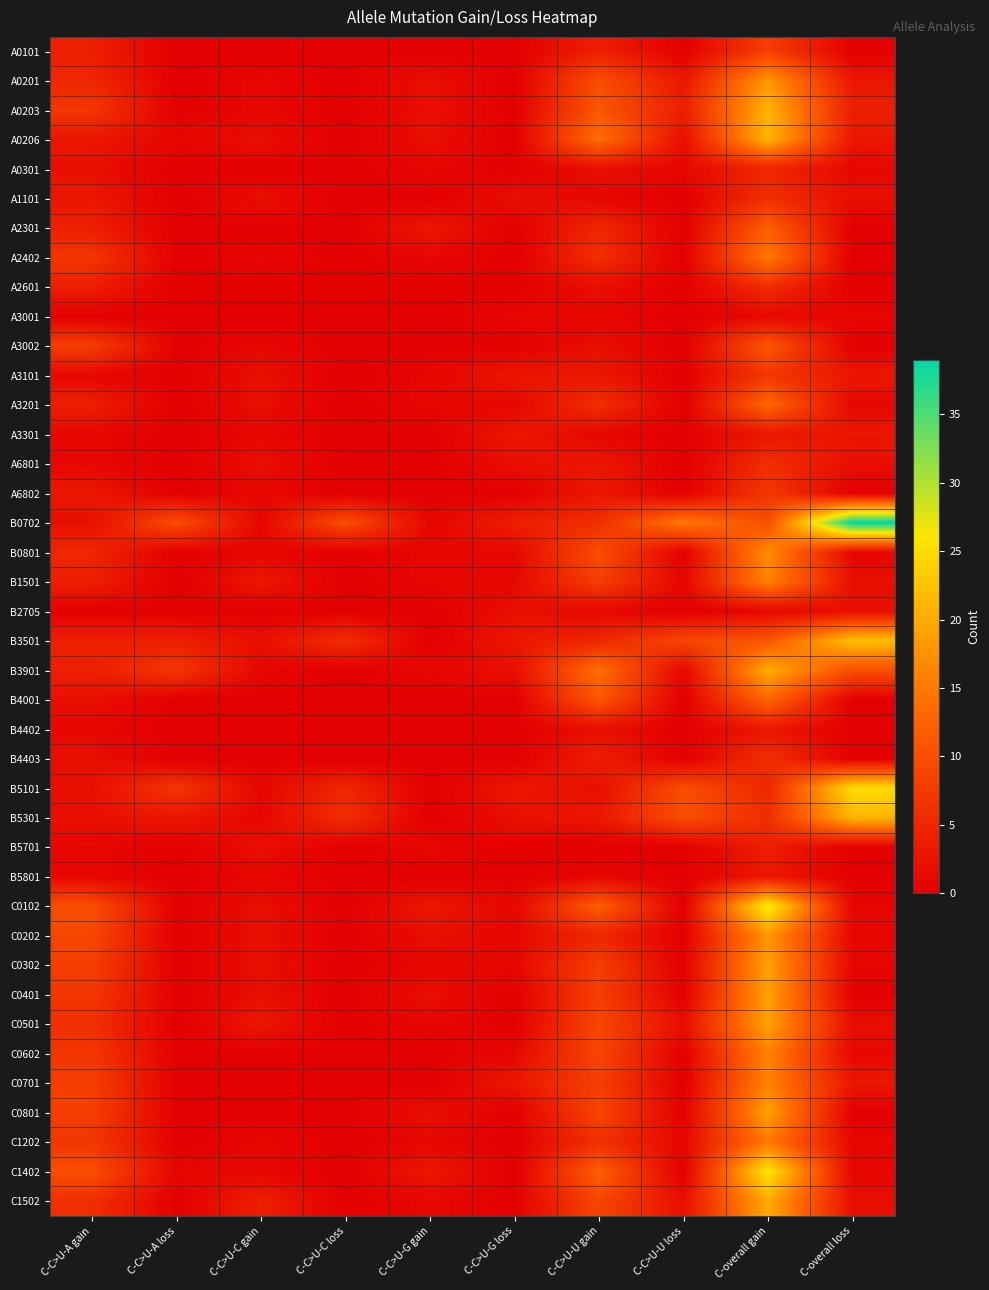

Which label corresponds to the smallest value in the chart?

C-C>U-A loss